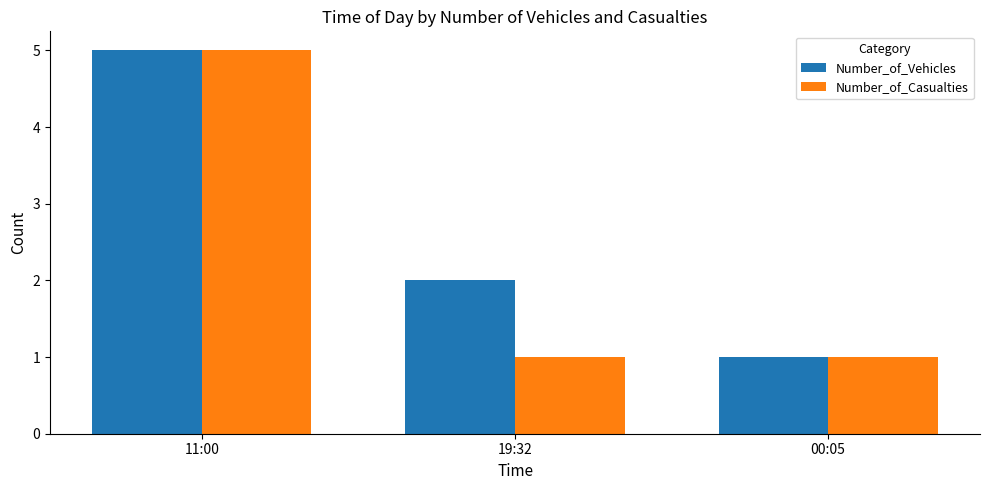

Rank the series by their average value, from lowest to highest.

Number_of_Casualties, Number_of_Vehicles